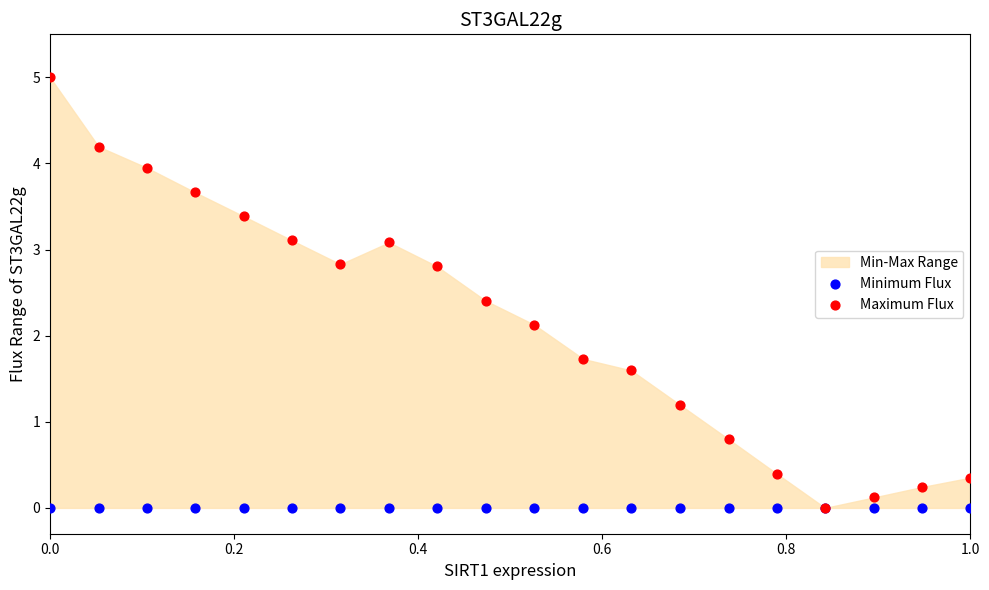

Which series contains the highest Y value?

Maximum Flux